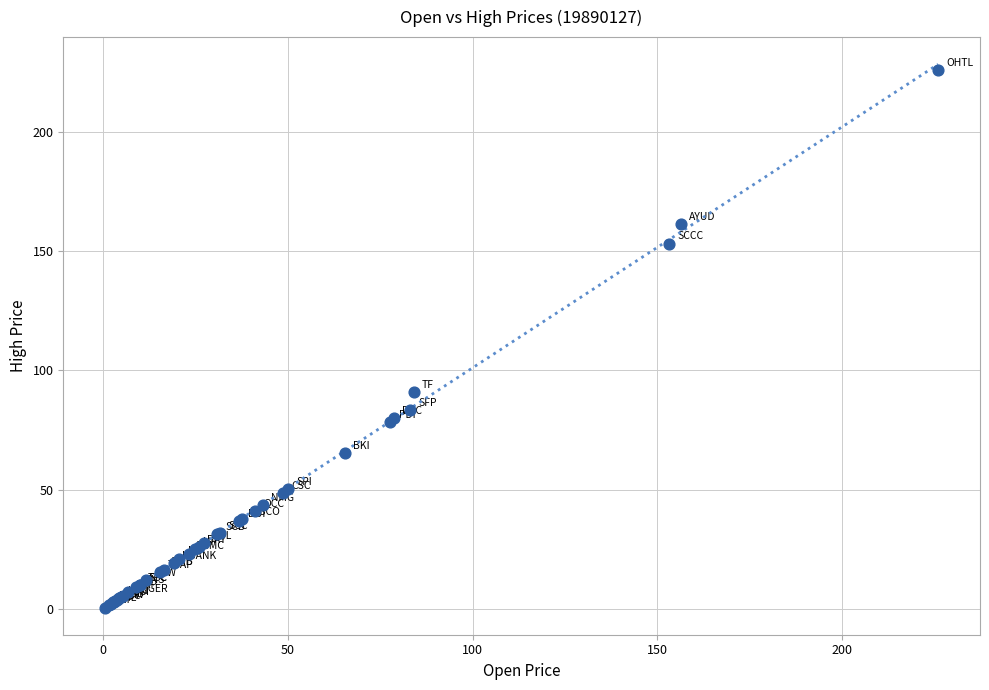

What Y value in the scatter plot is closest to 113?

90.8